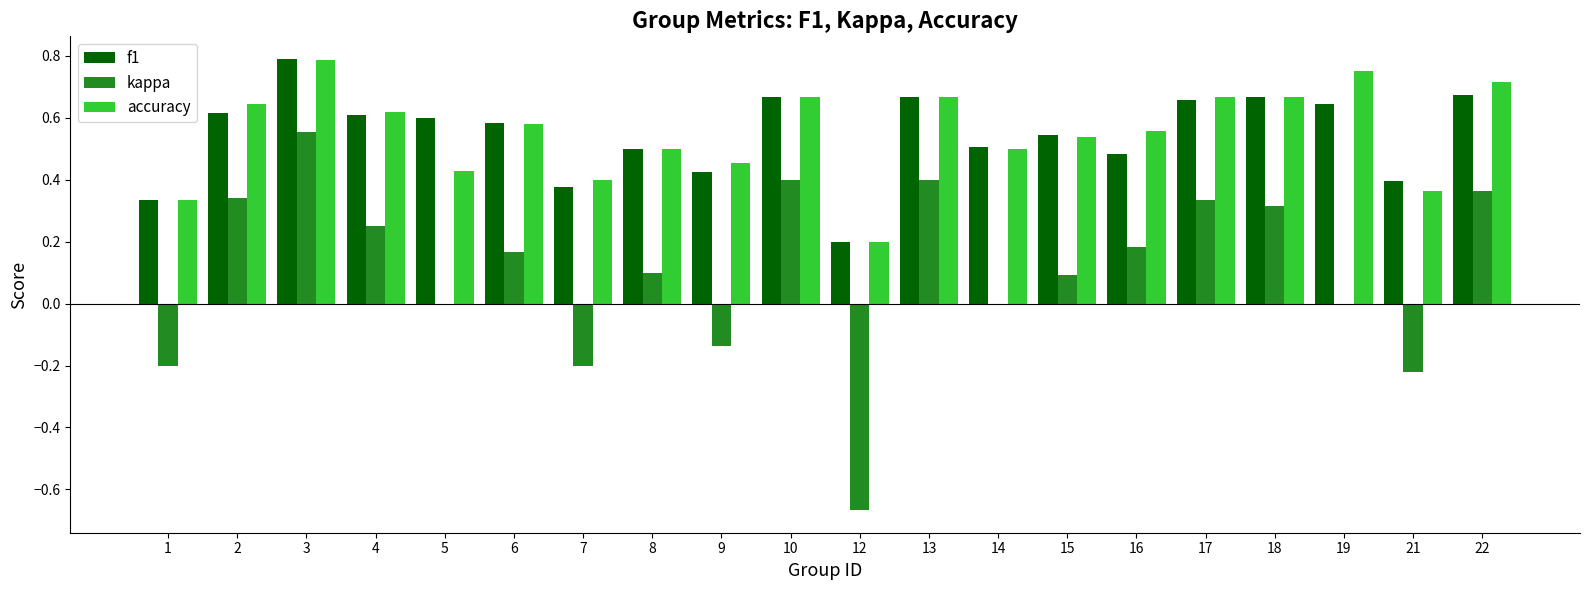

At which label does f1 reach its peak?

3